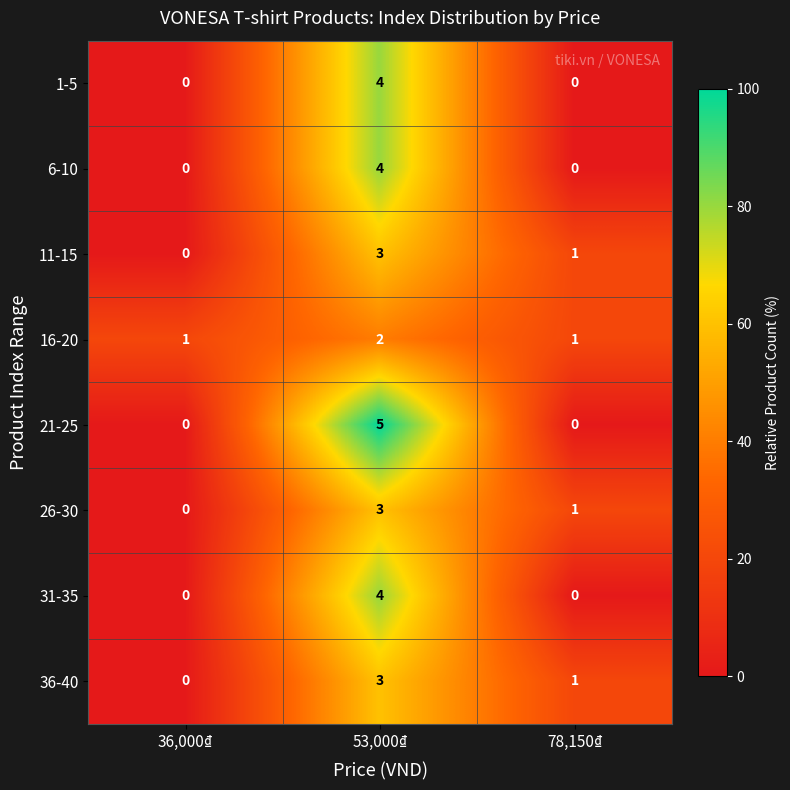

Reading left to right, transcribe all the data shown in this chart.

1-5: 0	4	0
6-10: 0	4	0
11-15: 0	3	1
16-20: 1	2	1
21-25: 0	5	0
26-30: 0	3	1
31-35: 0	4	0
36-40: 0	3	1